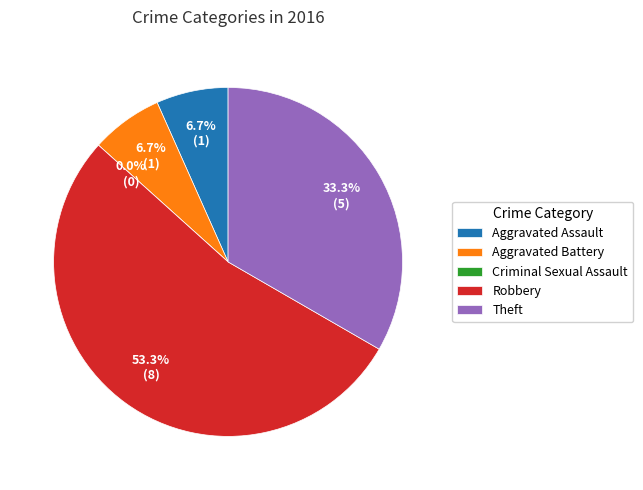

Count the number of slices in the pie.

5